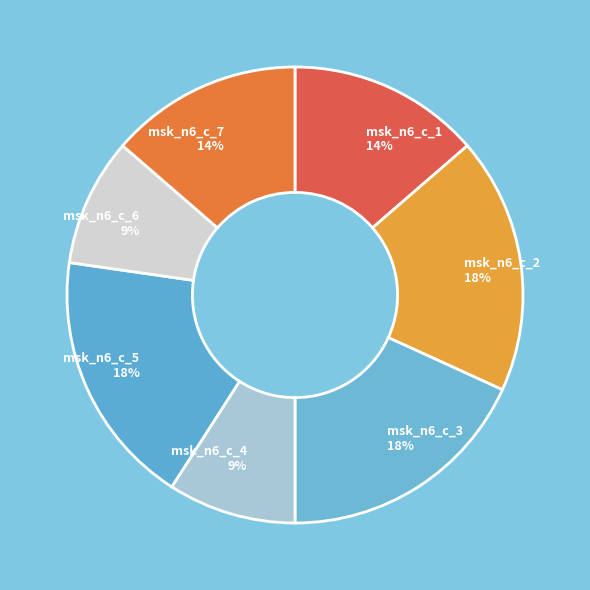

Count the number of slices in the pie.

7